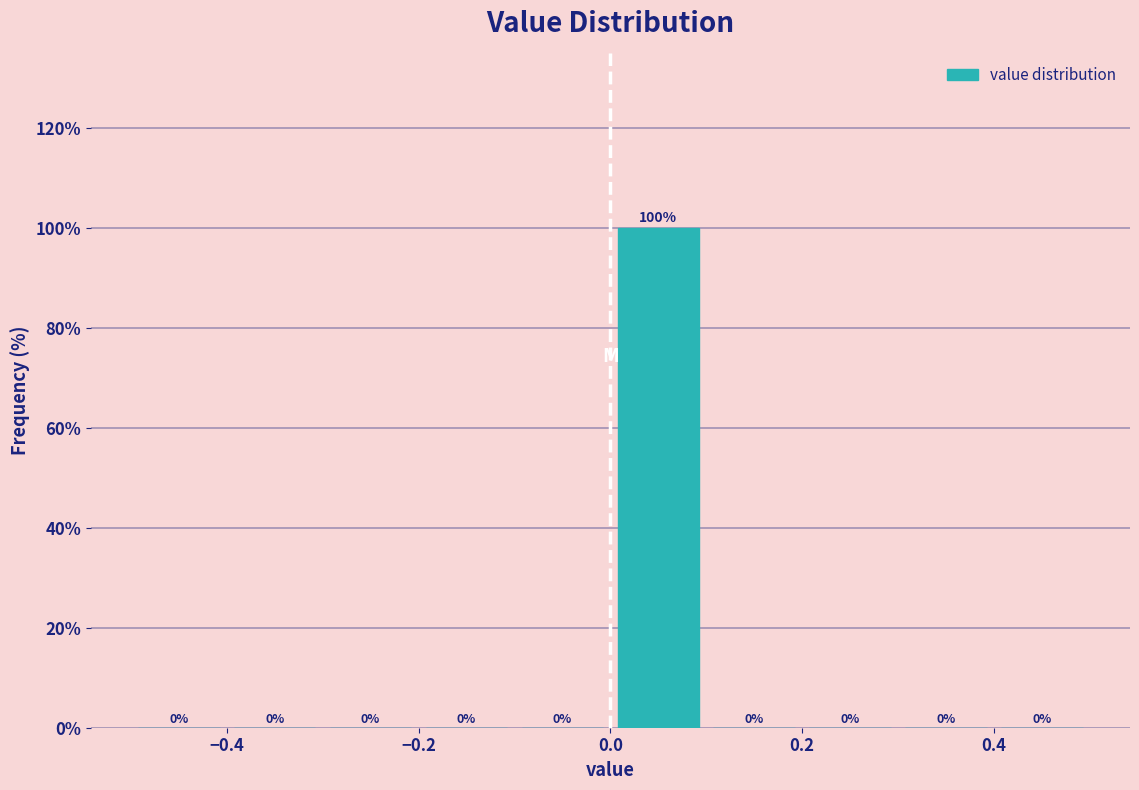

Reading left to right, list every bar in this chart as the range it spans on the x-axis followed by its height.

-0.5 to -0.4: 0
-0.4 to -0.3: 0
-0.3 to -0.2: 0
-0.2 to -0.1: 0
-0.1 to 0.0: 0
0.0 to 0.1: 100
0.1 to 0.2: 0
0.2 to 0.3: 0
0.3 to 0.4: 0
0.4 to 0.5: 0